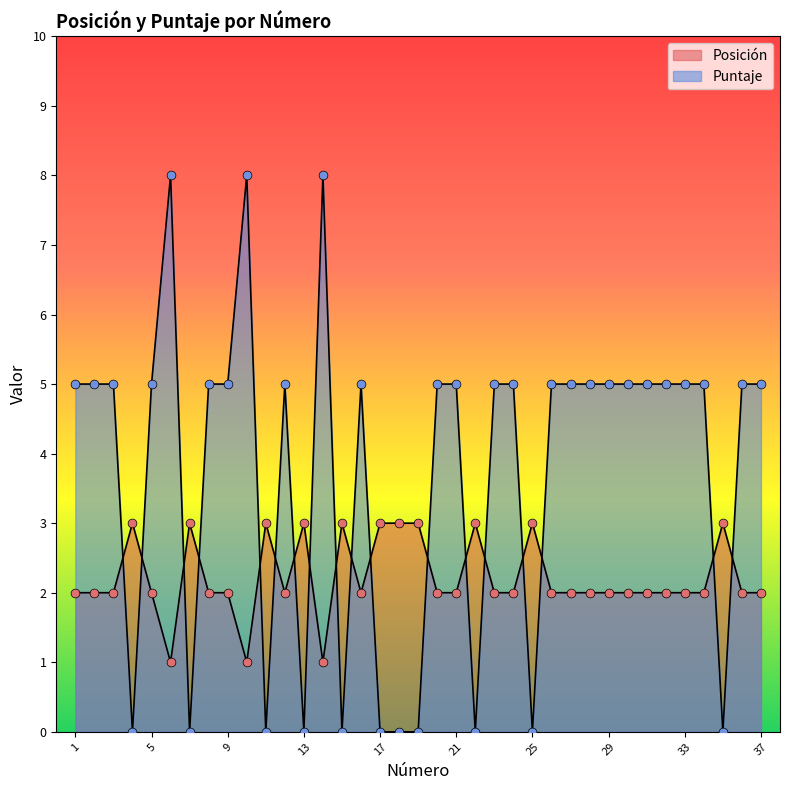

Which series has the widest spread of Y values?

Puntaje